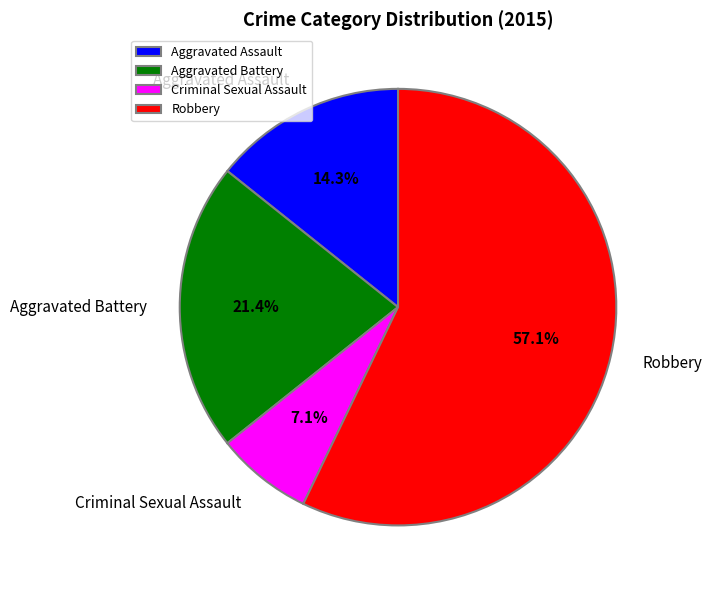

What is the ratio of the value at Criminal Sexual Assault to the value at Aggravated Assault?

0.5